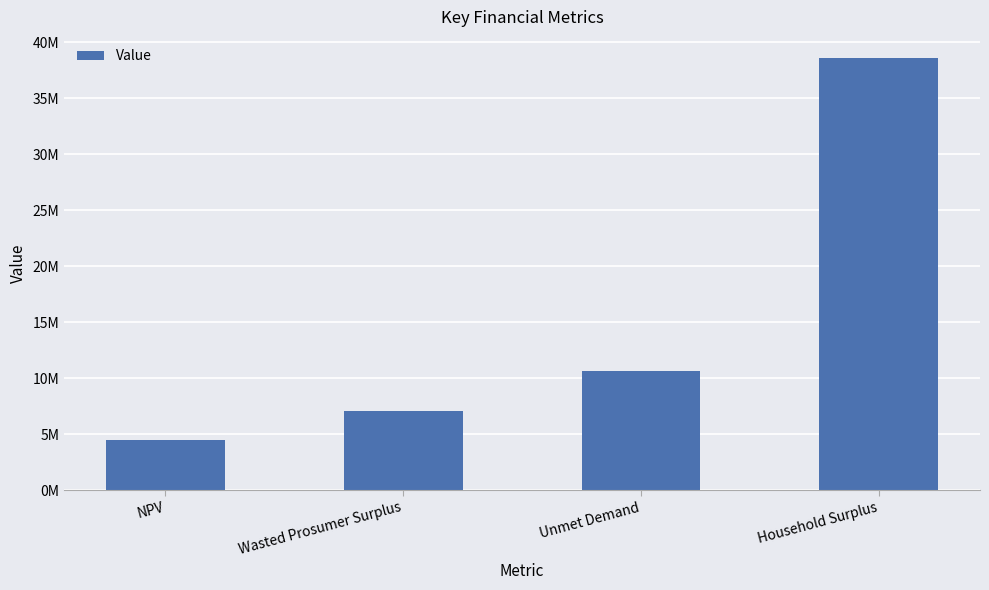

Does the chart contain any negative values?

No